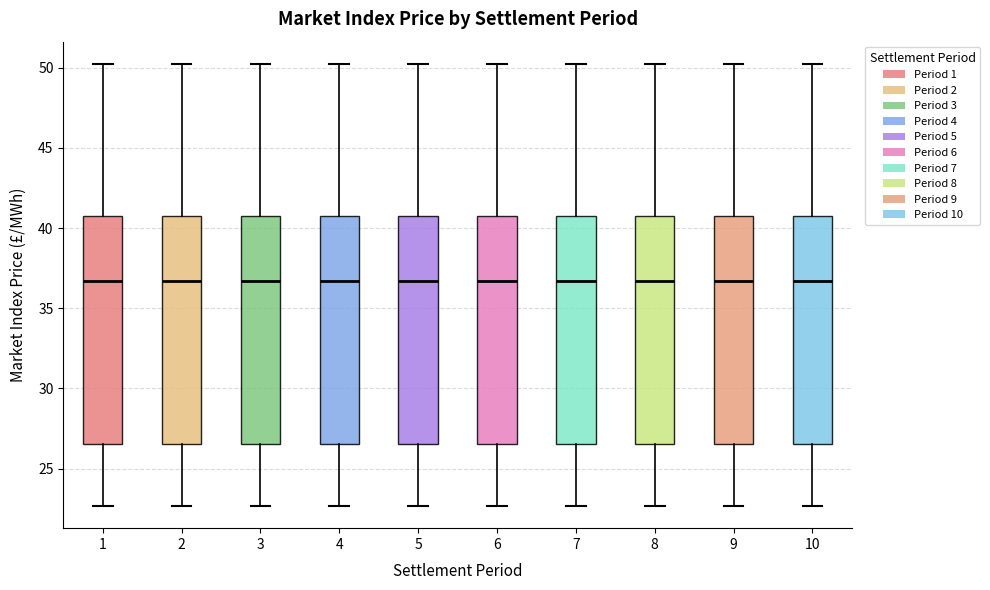

Reading left to right, transcribe this box plot: for each box, give where its median line is, the range the box spans, and where its two whiskers end, as read against the y-axis. The values are not printed on the chart, so give them approximately, as read against the axis.

1: median 36.5, box 26.5 to 41.0, whiskers 22.5 to 50.0
2: median 36.5, box 26.5 to 41.0, whiskers 22.5 to 50.0
3: median 36.5, box 26.5 to 41.0, whiskers 22.5 to 50.0
4: median 36.5, box 26.5 to 41.0, whiskers 22.5 to 50.0
5: median 36.5, box 26.5 to 41.0, whiskers 22.5 to 50.0
6: median 36.5, box 26.5 to 41.0, whiskers 22.5 to 50.0
7: median 36.5, box 26.5 to 41.0, whiskers 22.5 to 50.0
8: median 36.5, box 26.5 to 41.0, whiskers 22.5 to 50.0
9: median 36.5, box 26.5 to 41.0, whiskers 22.5 to 50.0
10: median 36.5, box 26.5 to 41.0, whiskers 22.5 to 50.0